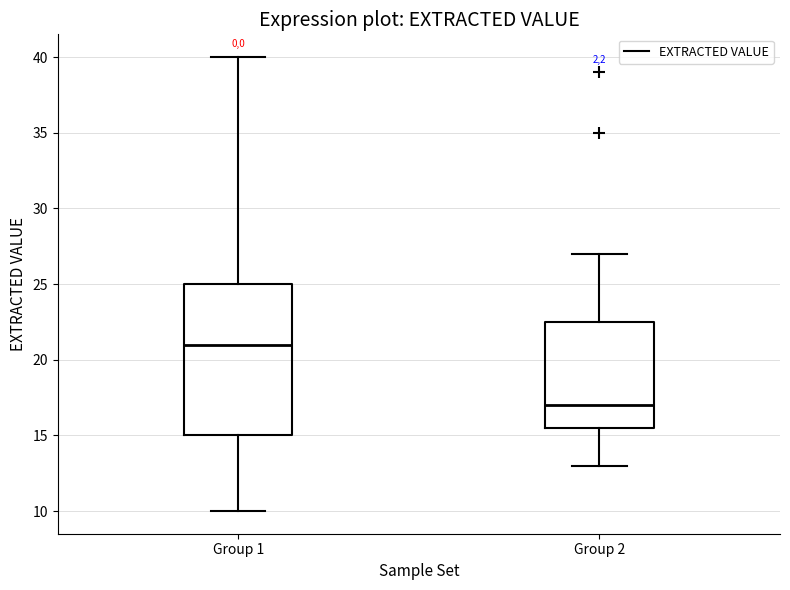

Comparing the boxes themselves (not the whiskers), which one is the tallest?

Group 1